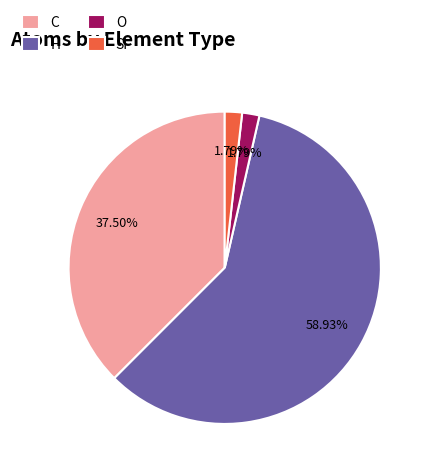

How many segments does this pie chart have?

4